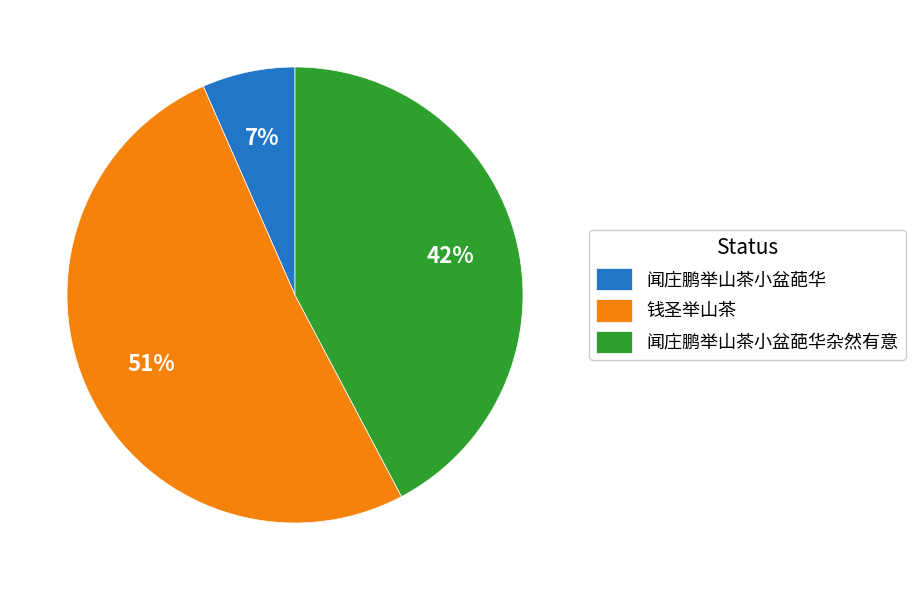

To the nearest percent, what is the average slice percentage?

33%